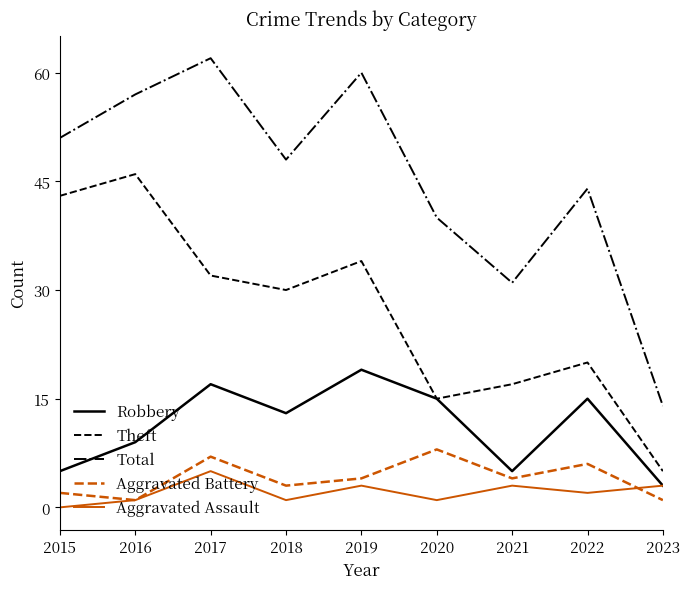

Which series has the largest total across all categories?

Total